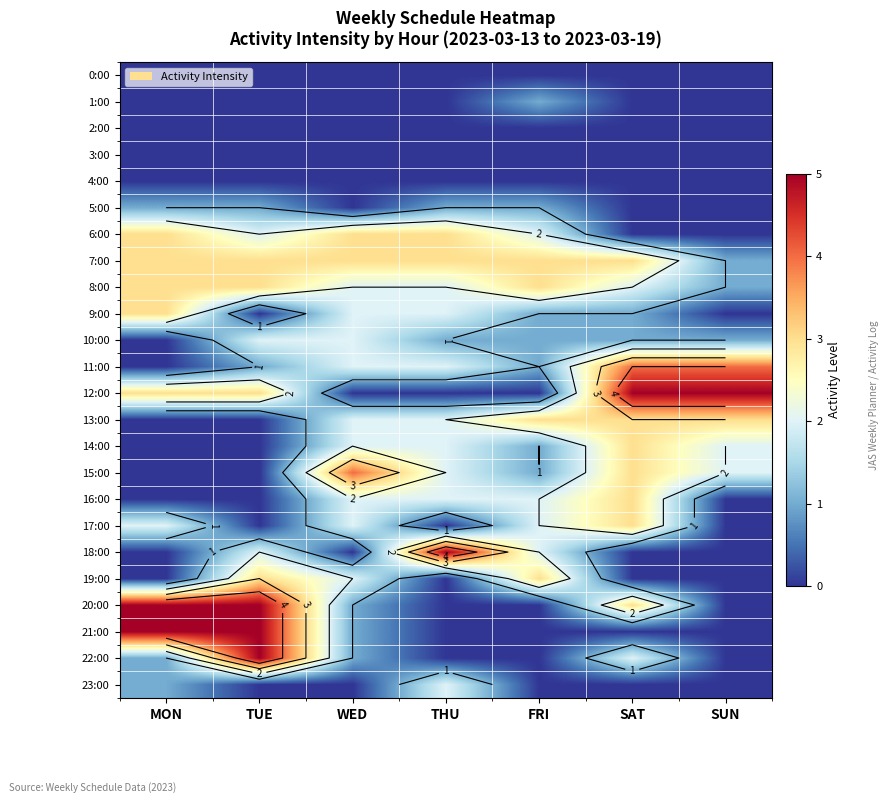

At how many categories does at least one series exceed 0?

7